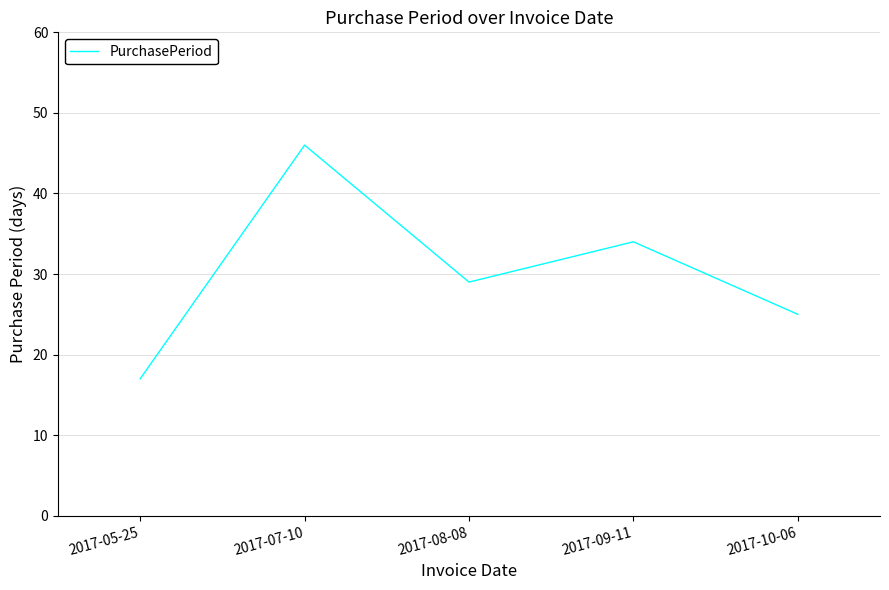

Approximately how many times larger is the value at 2017-08-08 compared to 2017-05-25?

1.7